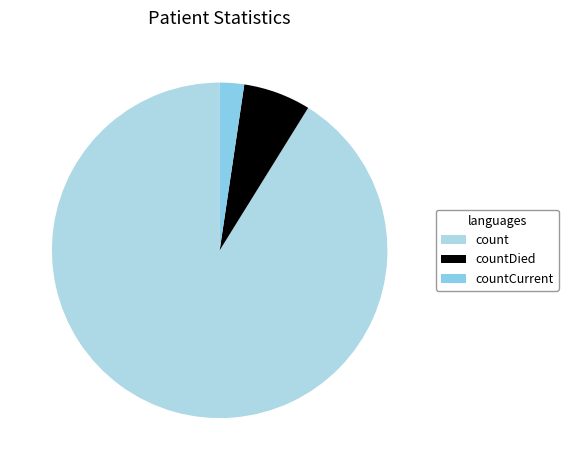

What is the change in value from count to countDied?

-13133